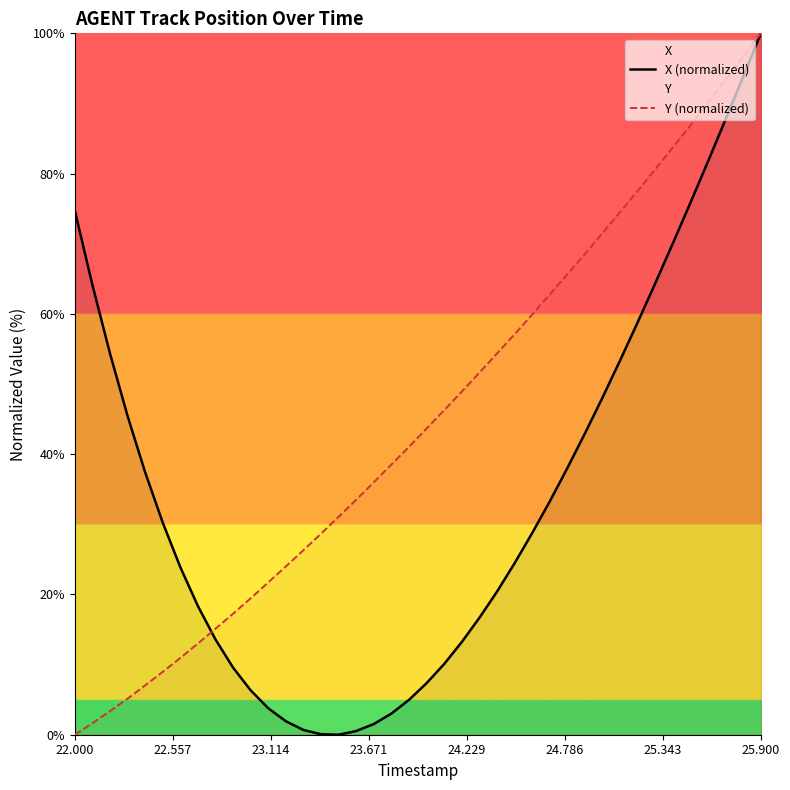

True or false: X (normalized) has more than 2 interior local peaks.

False